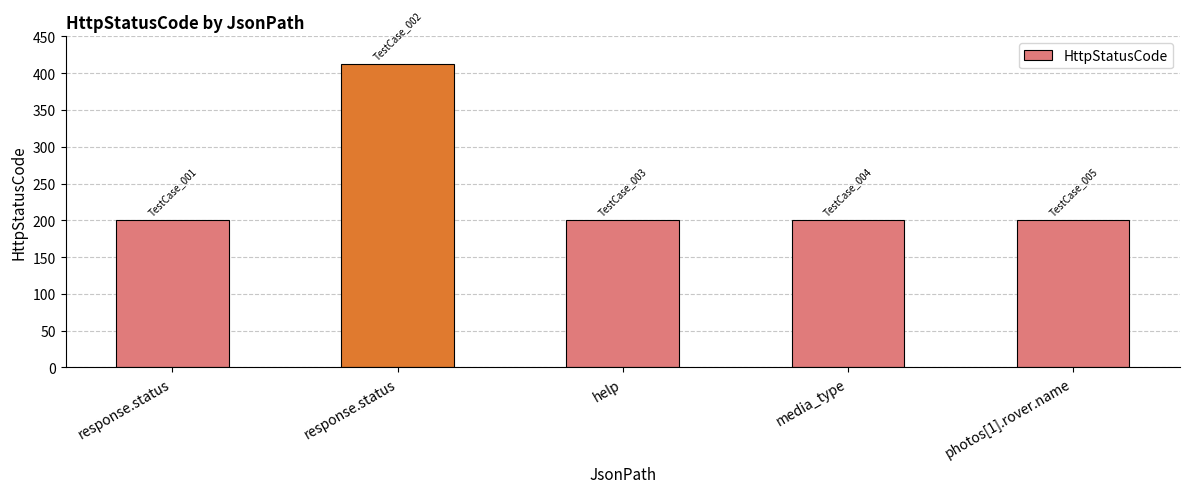

At which category does the chart reach its minimum across all series?

response.status